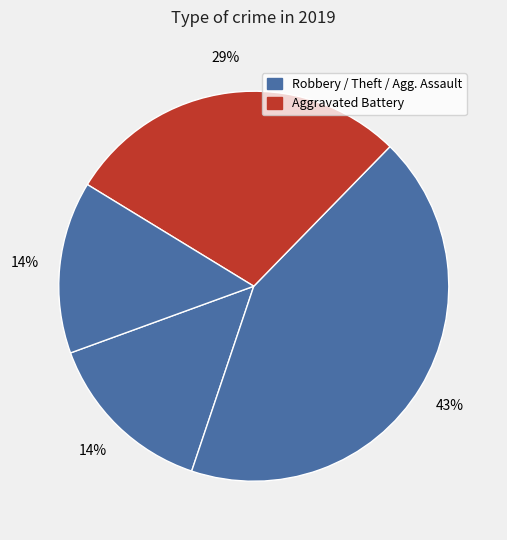

Does any single category account for the majority?

No